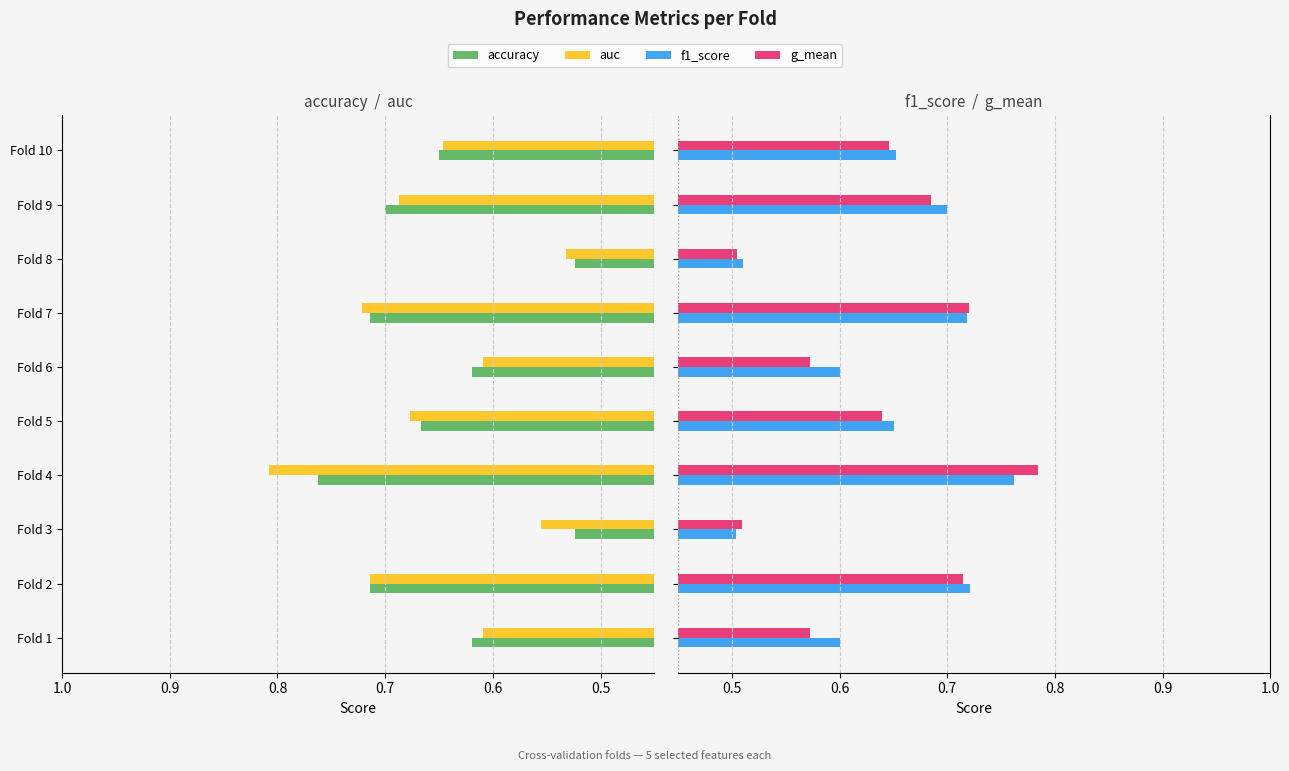

Rank the series by their maximum value, from highest to lowest.

auc, g_mean, accuracy, f1_score